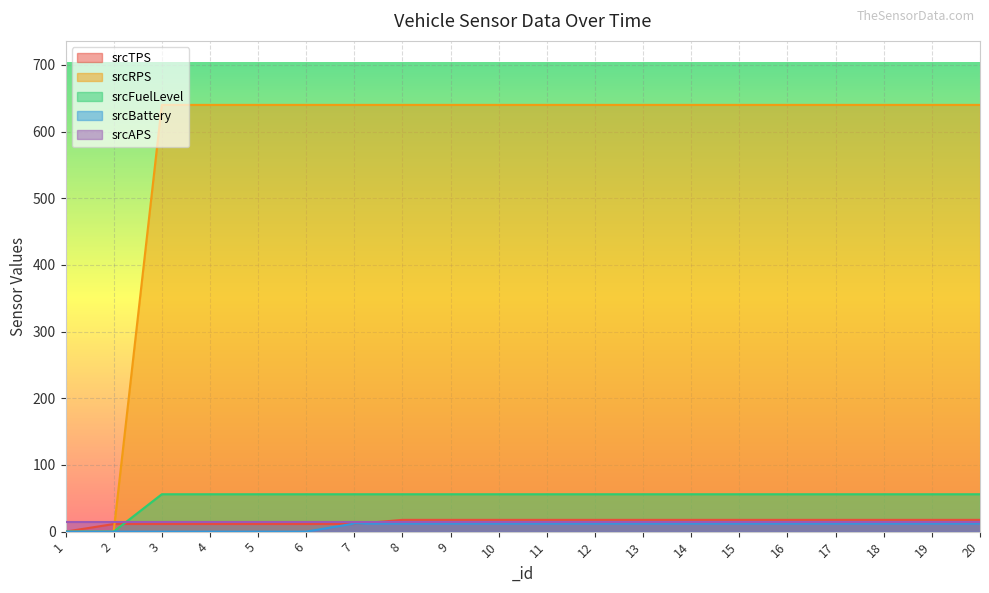

Between 2 and 8, which is larger?

8